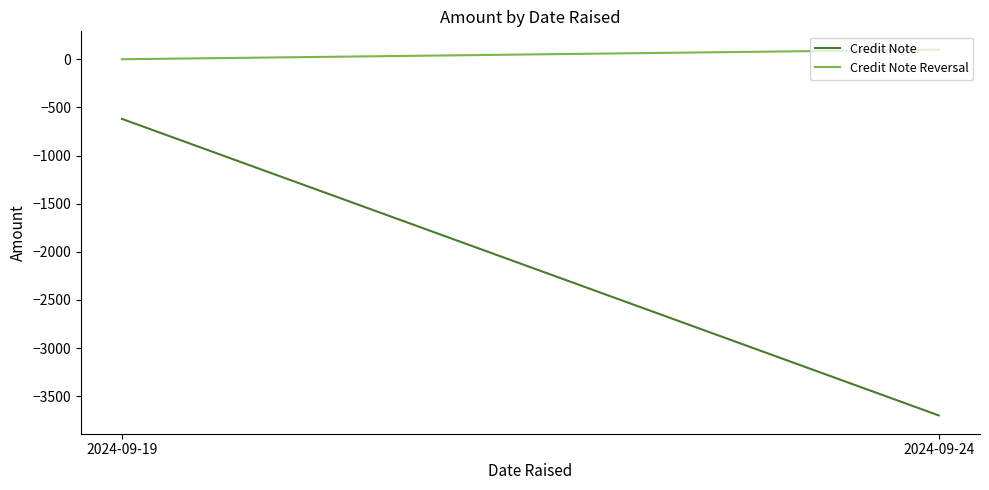

Which series has the largest range (max minus min)?

Credit Note